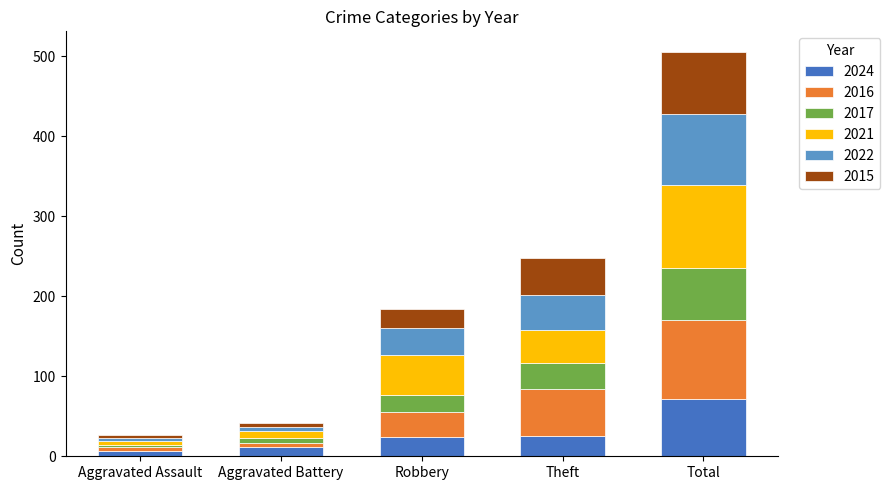

Does the chart contain stacked bars?

Yes